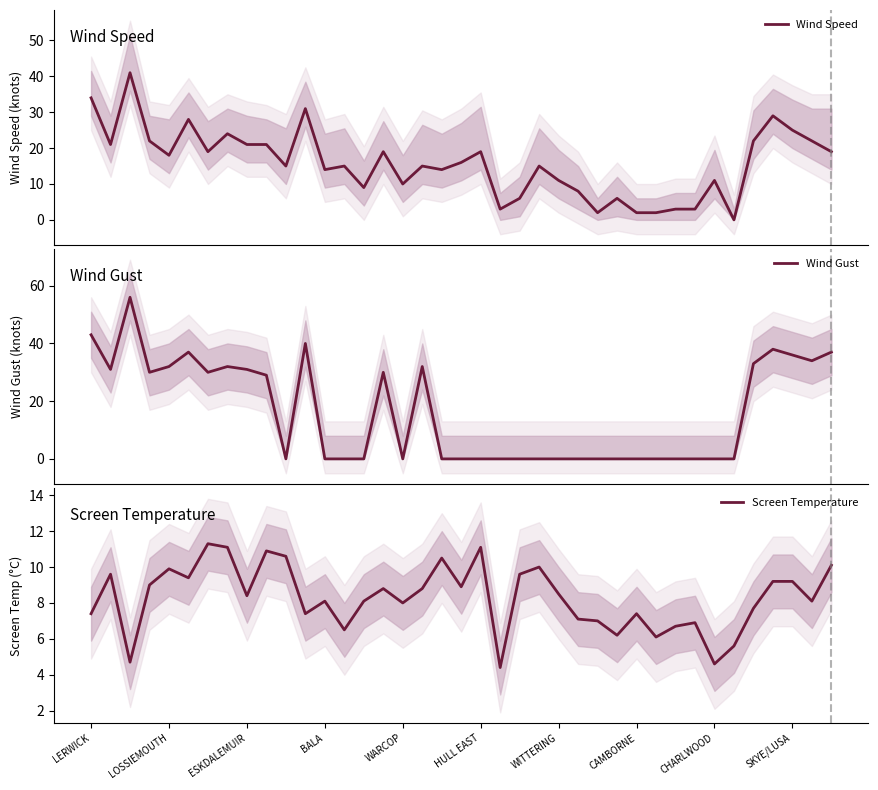

True or false: Screen Temperature has a value of 13.2 at BALA.

False